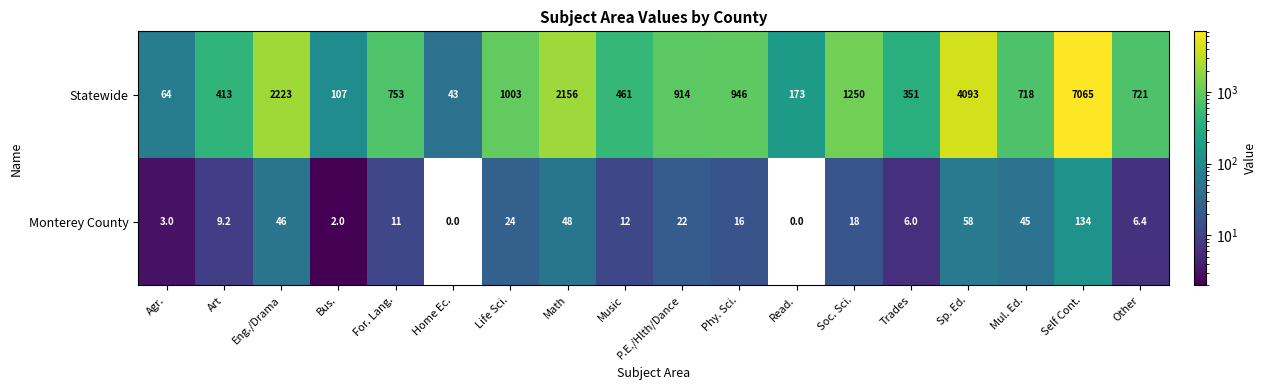

True or false: Statewide has a value of 3435.3 at Math.

False